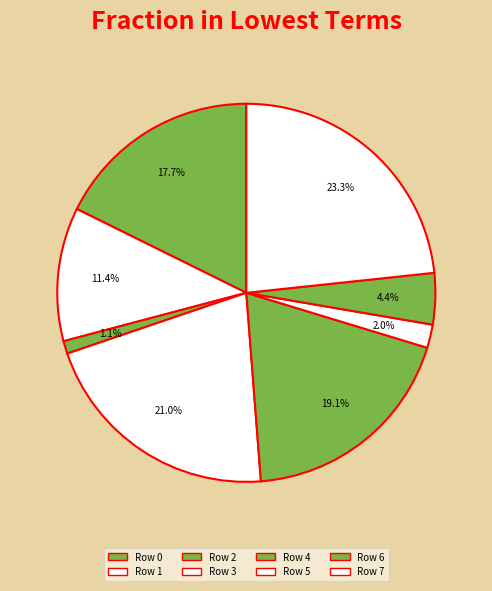

What percentage do Row 2 and Row 0 together represent?

18.8%